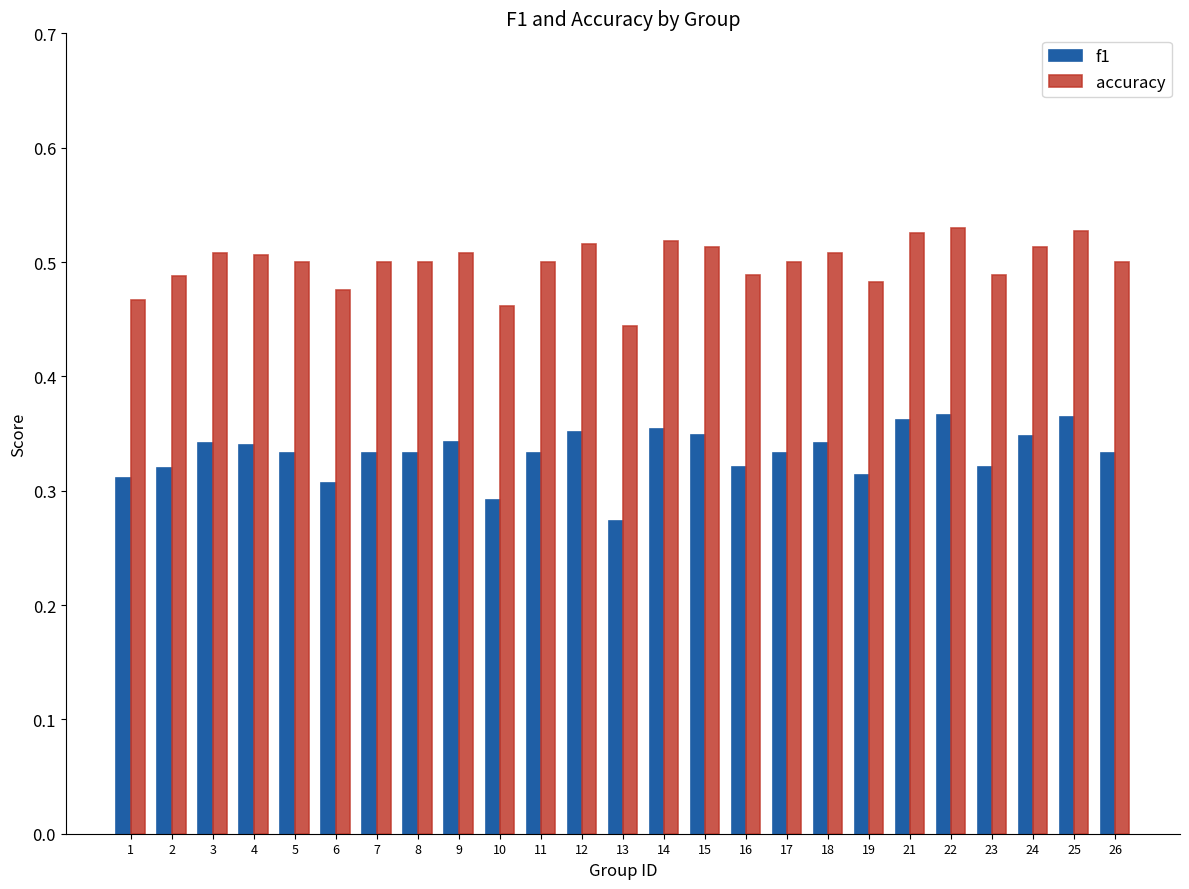

At how many categories does at least one series exceed 0?

25